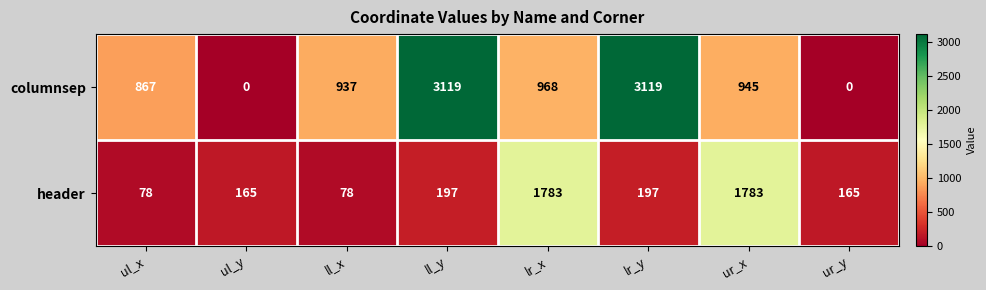

What is the sum of all header values?

4446